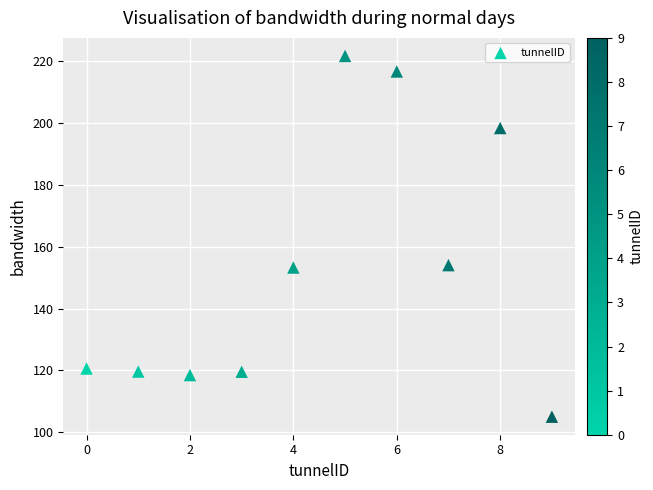

What is the range of Y values (max minus min)?

116.5